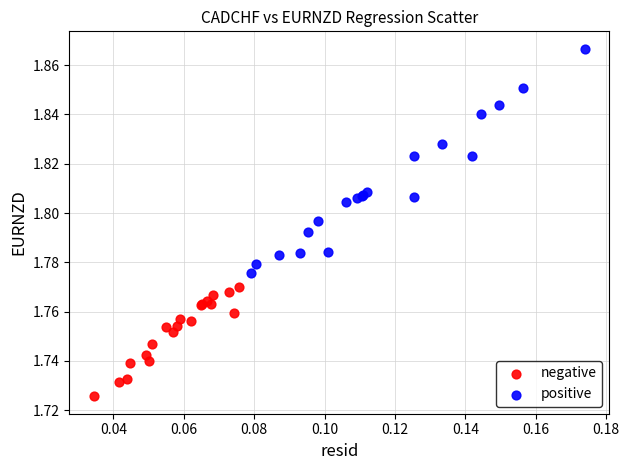

Which series contains the lowest Y value?

negative